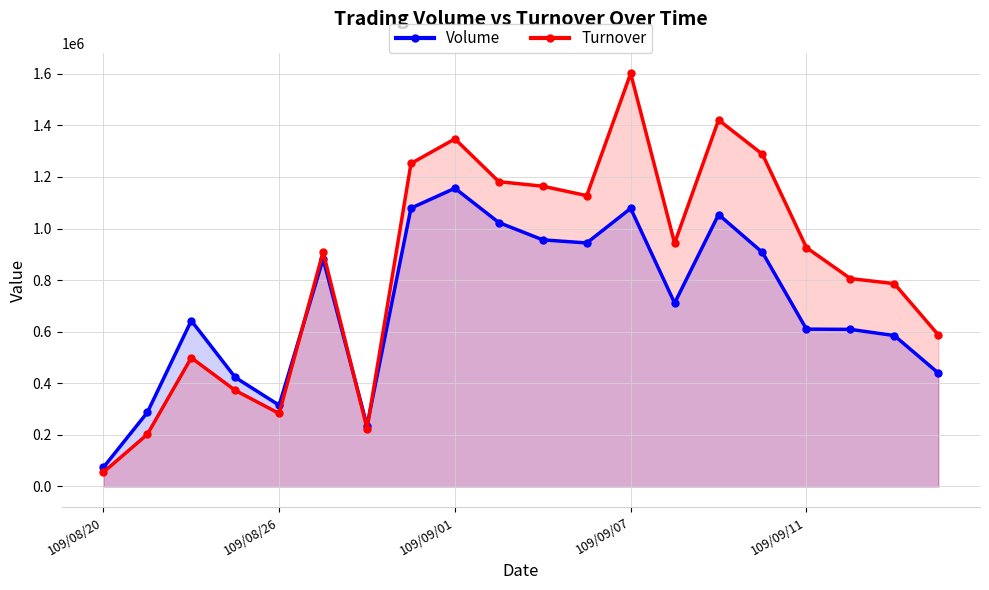

Is it true that Volume equals 367970 at 13?

False